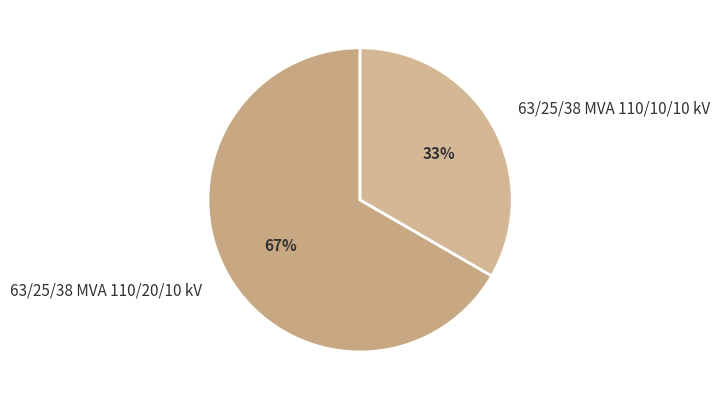

To the nearest percent, what portion does 63/25/38 MVA 110/20/10 kV represent?

67%